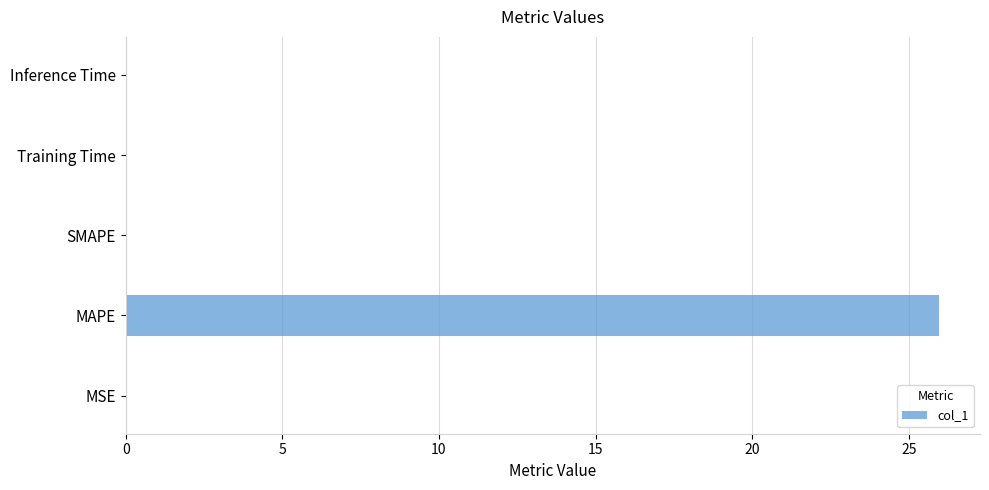

The chart shows a value of 26.0 at MAPE. True or false?

True